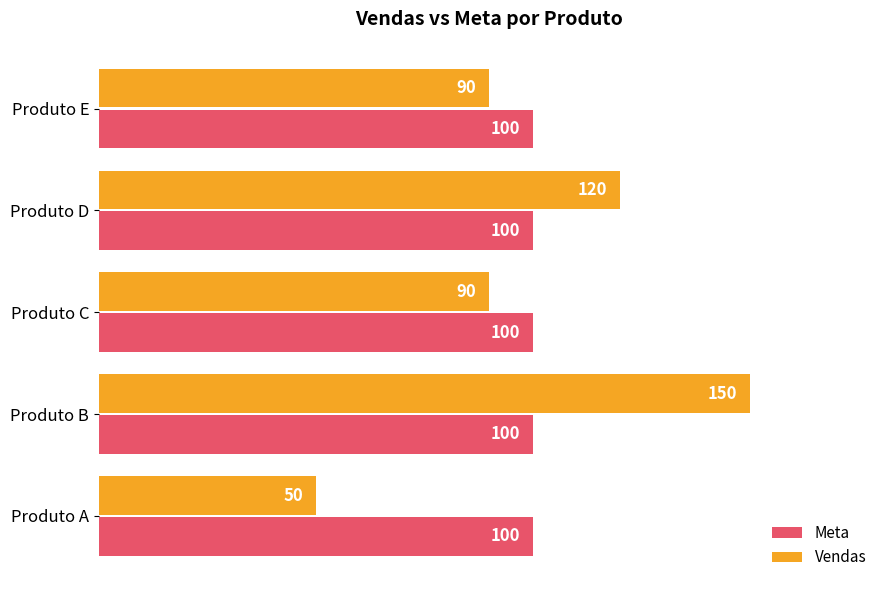

What value does the Meta series have at Produto E?

100